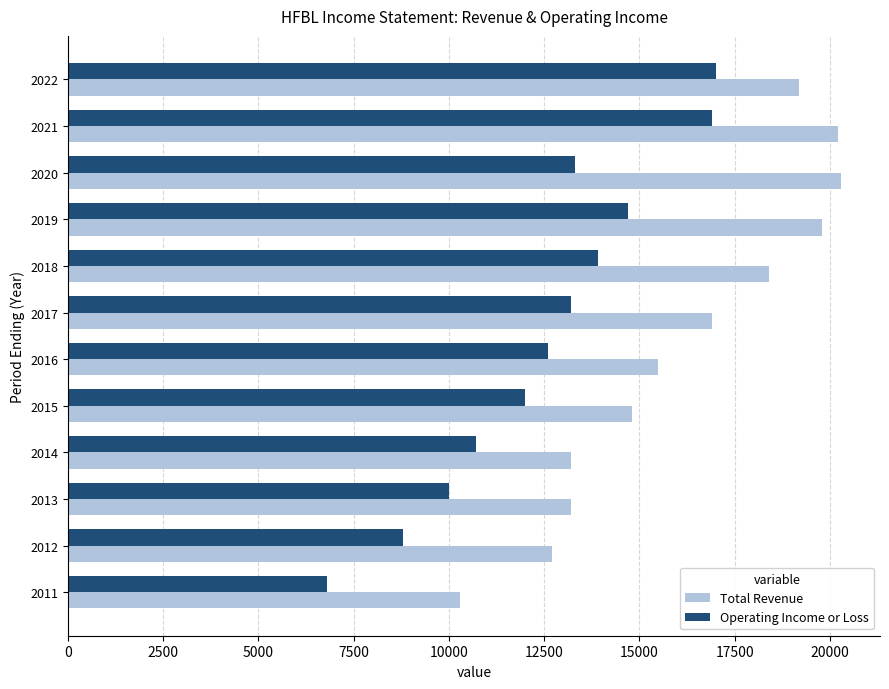

What is the average value of the Operating Income or Loss series?

12492